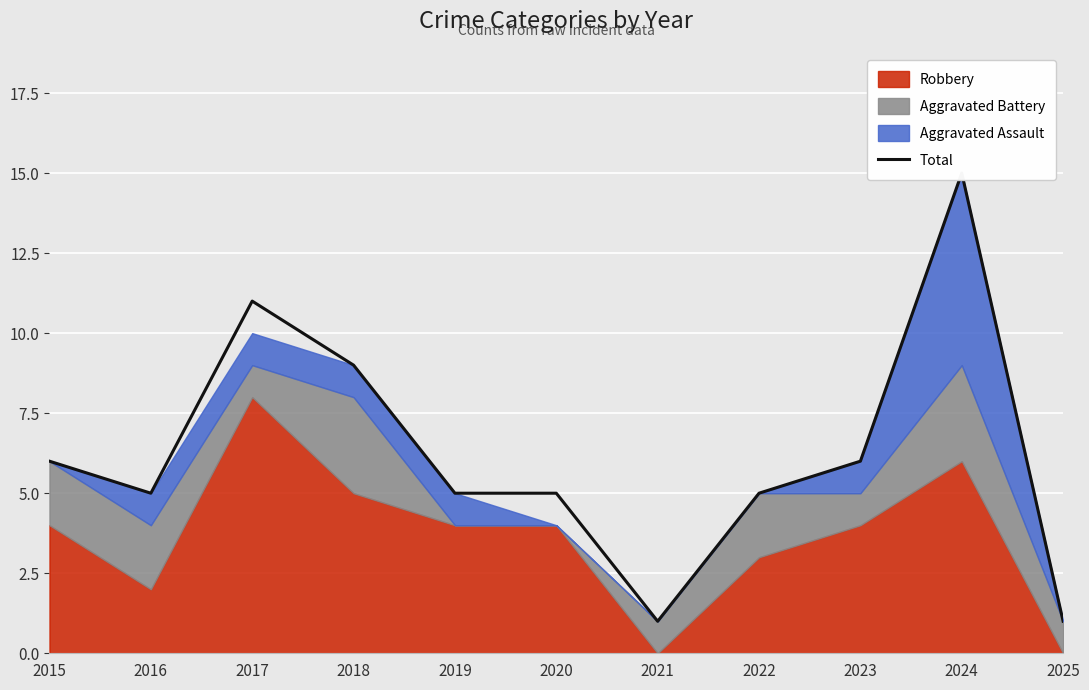

Reading left to right, what are all the values shown in this chart?

2015=6	2016=5	2017=11	2018=9	2019=5	2020=5	2021=1	2022=5	2023=6	2024=15	2025=1